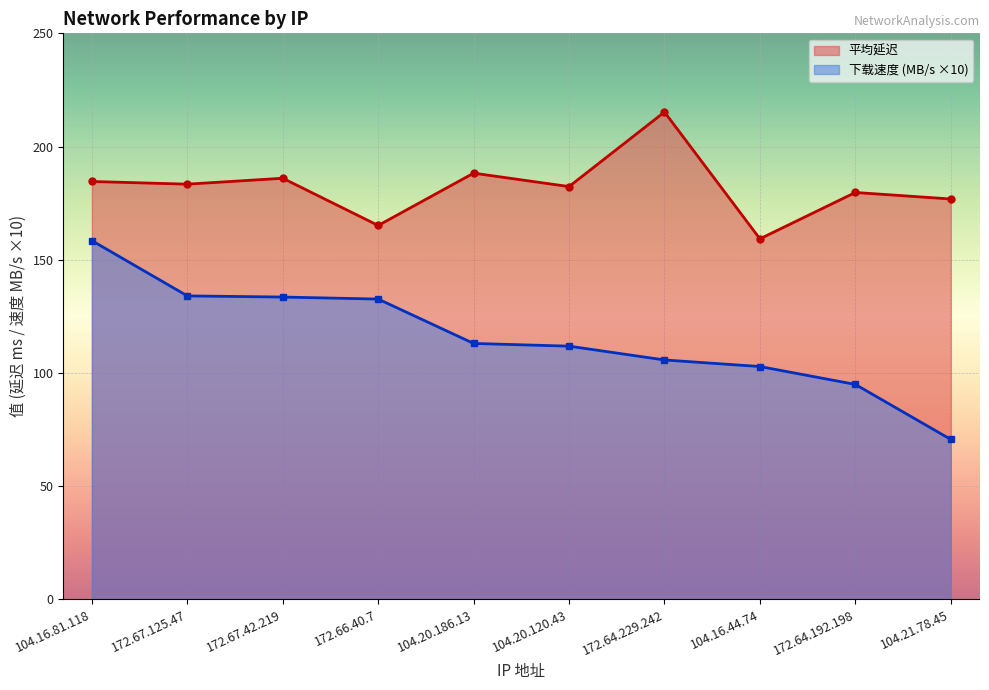

True or false: 平均延迟 and 下载速度 (MB/s) cross at least once.

False